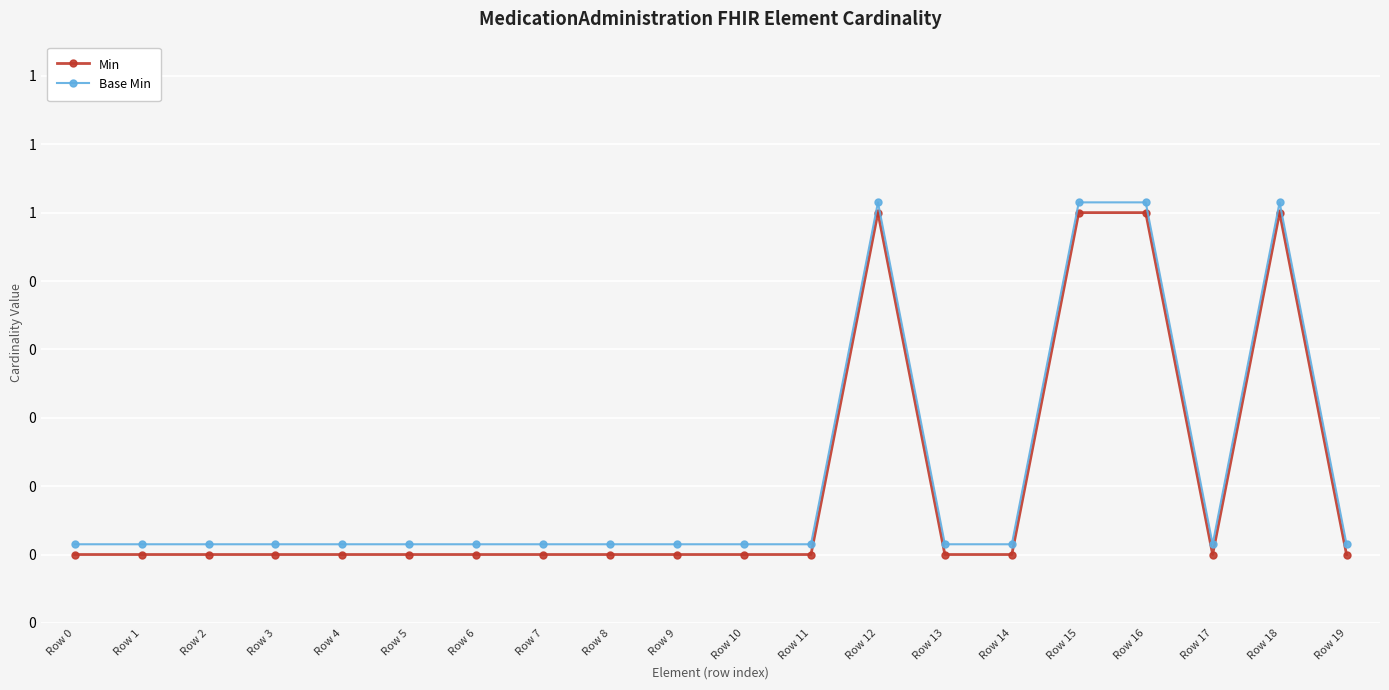

What is the difference between the maximum and minimum values in the Base Min series?

1.0